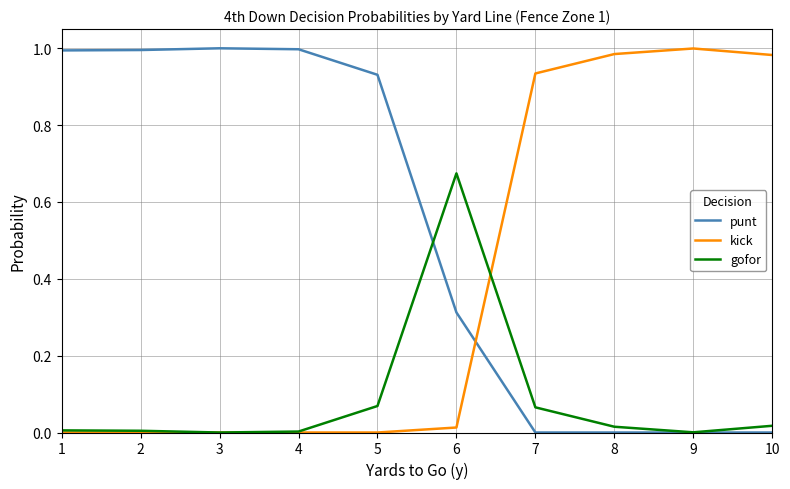

Rank the series by their average value, from lowest to highest.

gofor, kick, punt